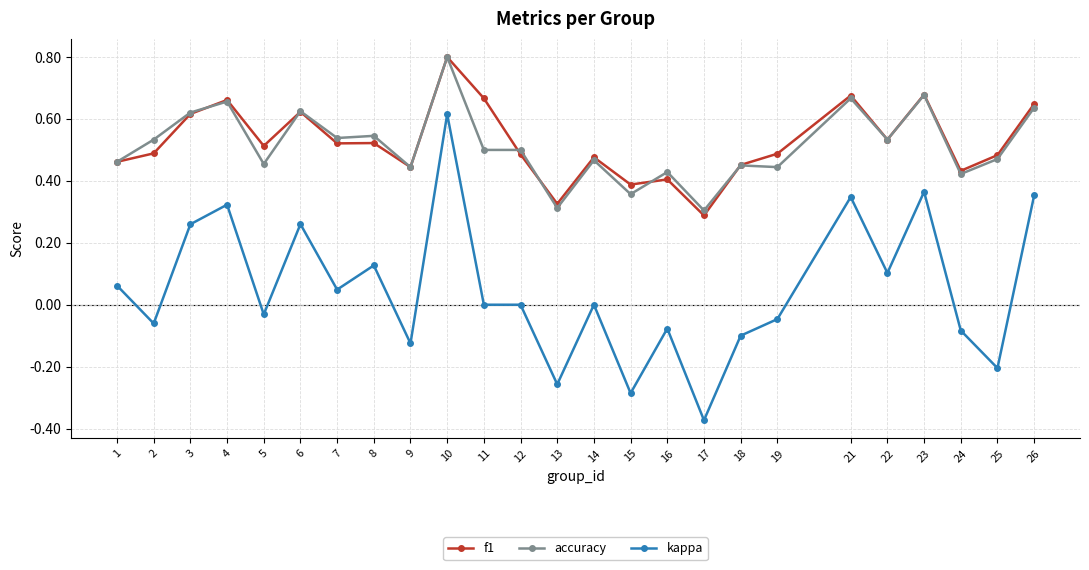

True or false: accuracy has more than 1 interior local peaks.

True